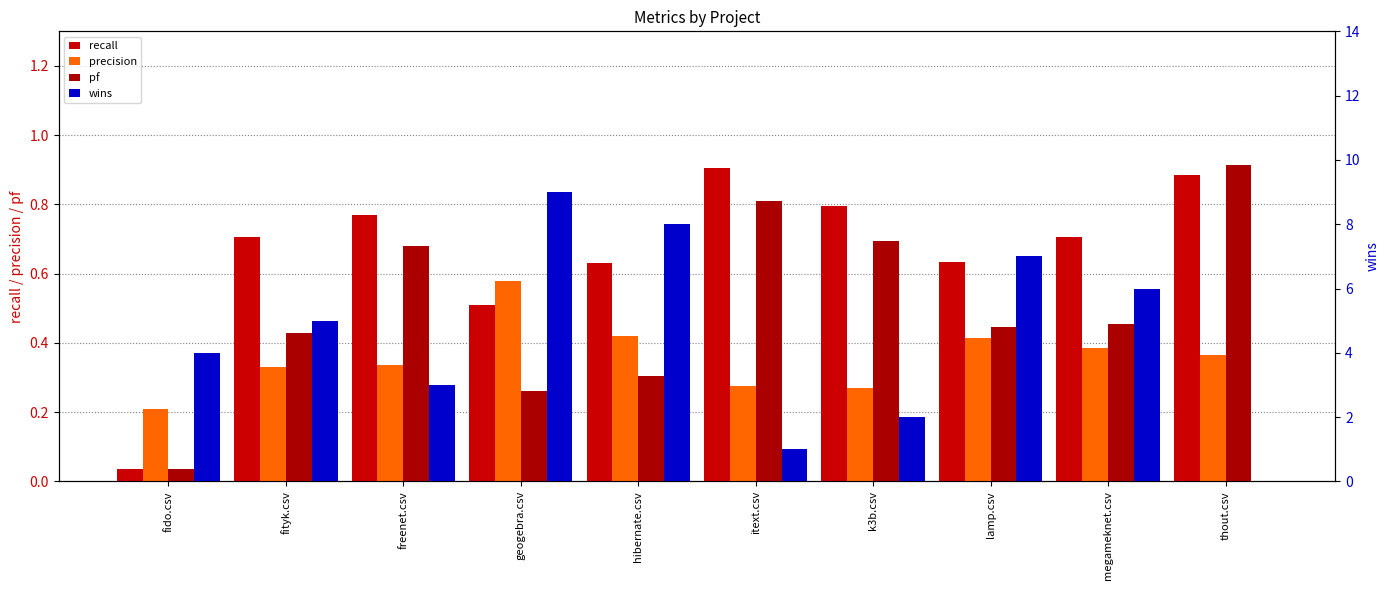

What is the total value across all series at freenet.csv?

4.8